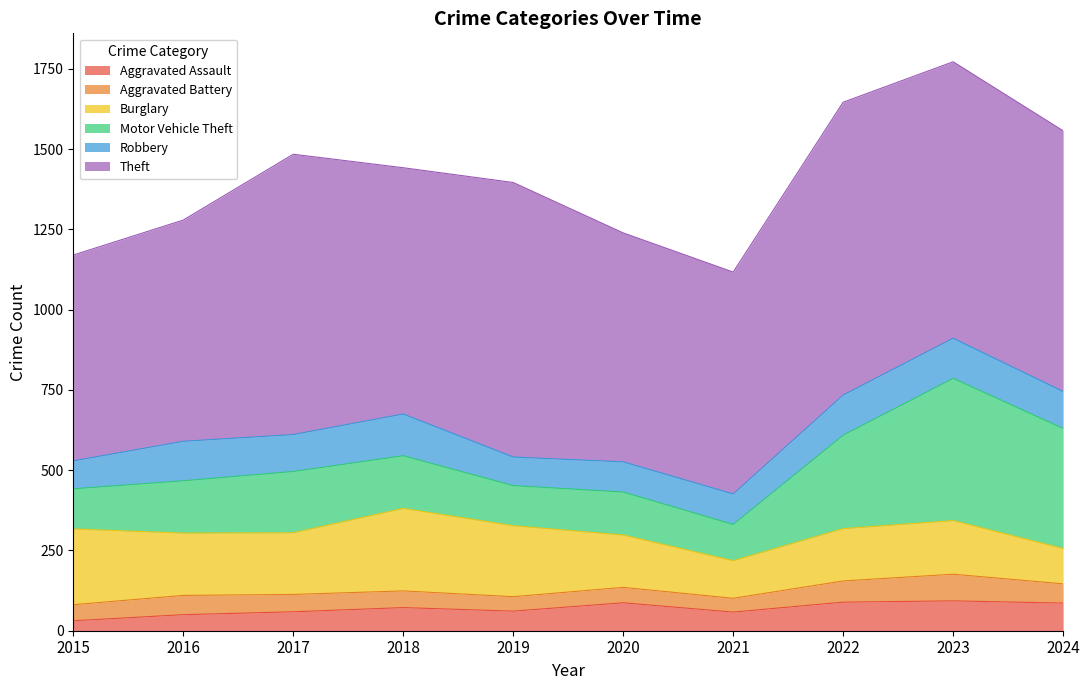

Which series has the largest total across all categories?

Theft